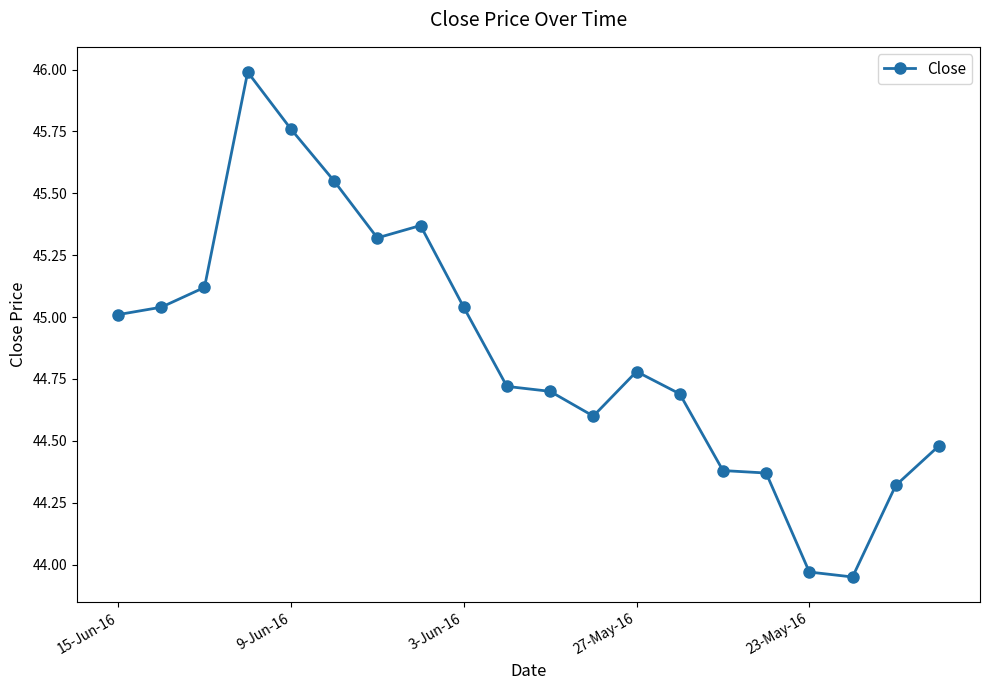

True or false: there are more than 2 points higher than both neighbors.

True